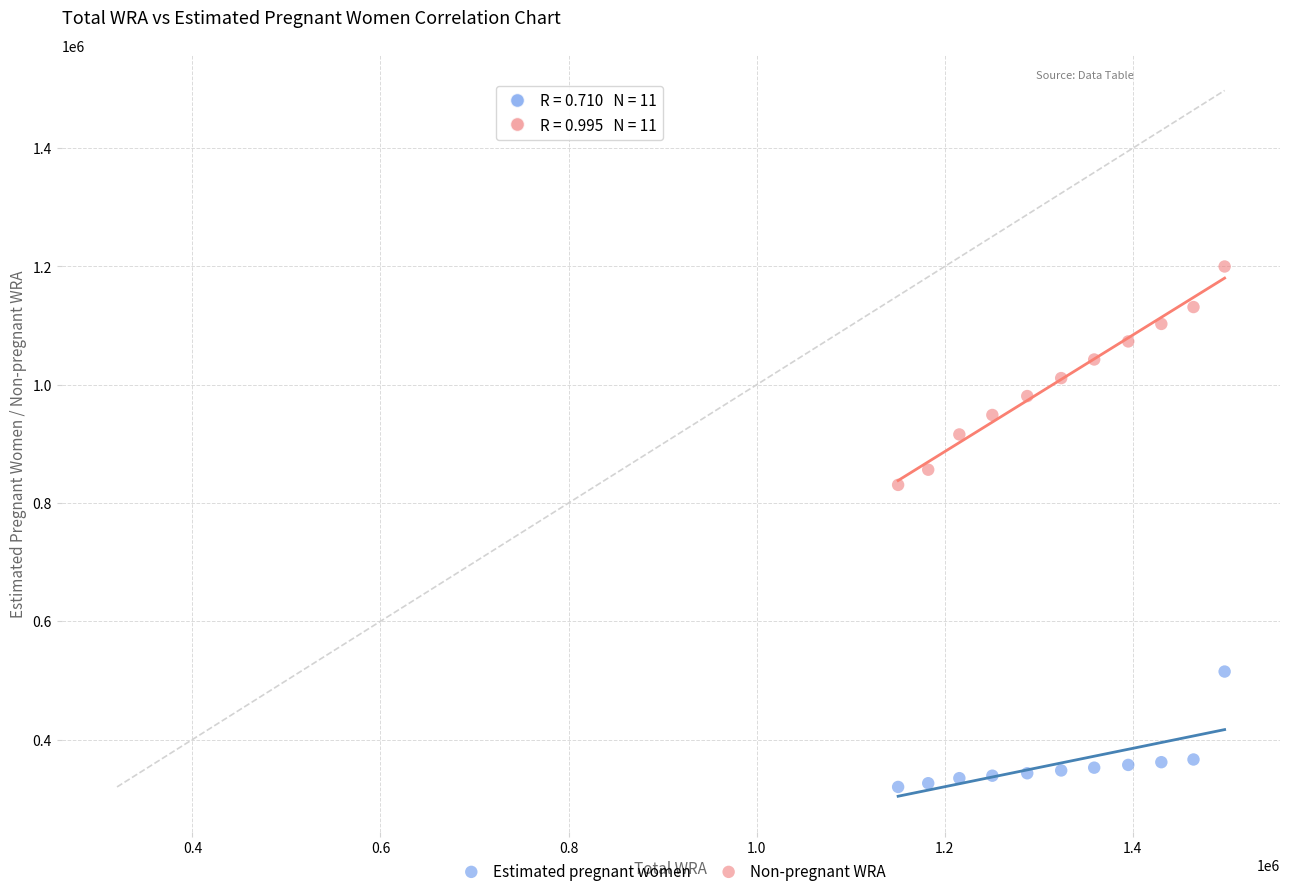

Which series contains the highest Y value?

Non-pregnant WRA